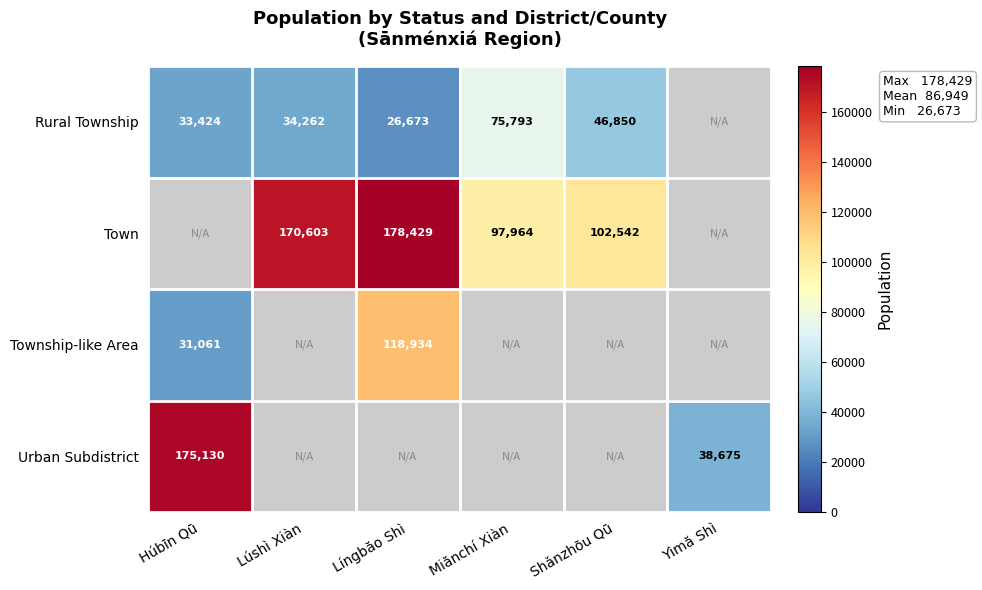

The value of Town at Shǎnzhōu Qū is 36251.5. True or false?

False